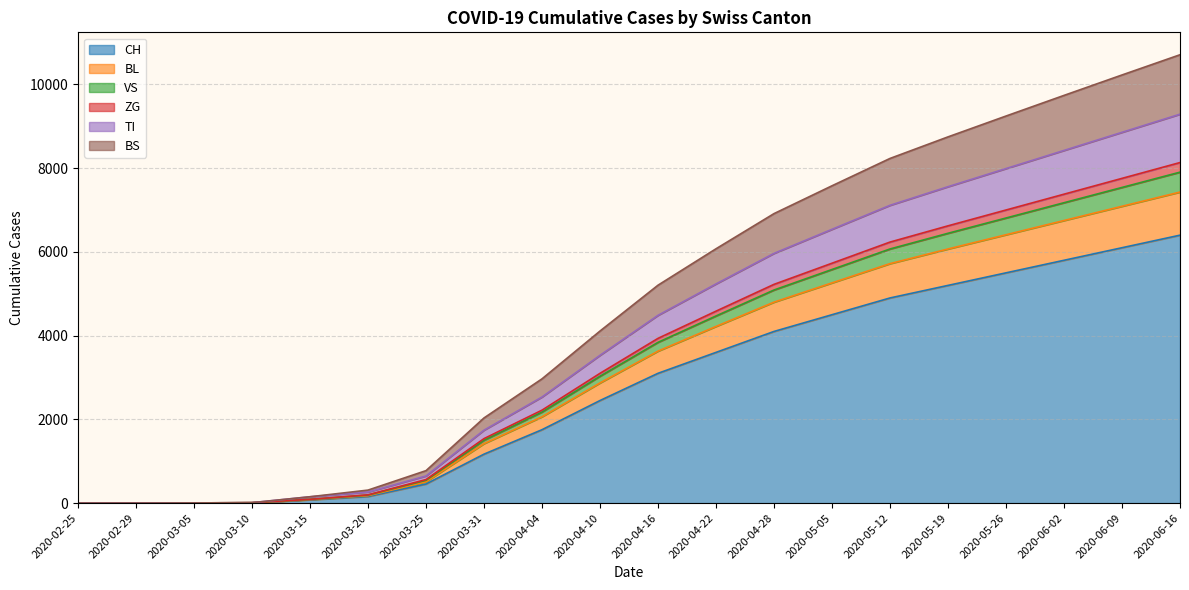

What is the value of the CH point at the 17th from the left?

5500